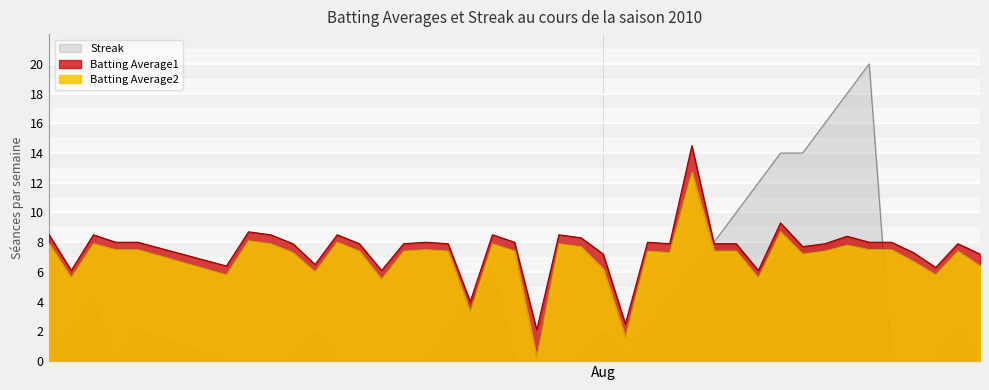

After their last crossing, which series has the higher values: Batting Average2 or Streak?

Batting Average2